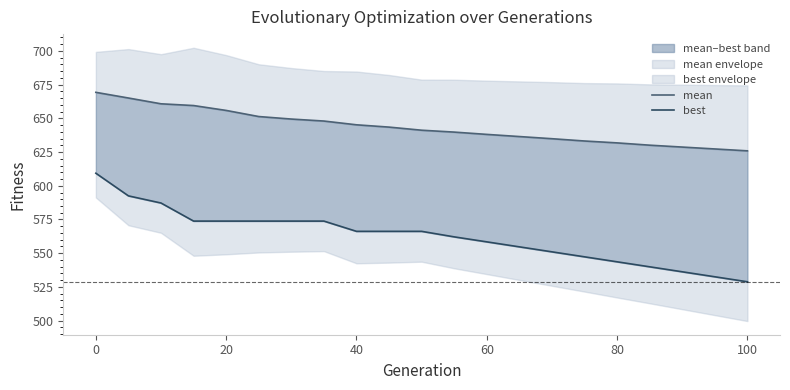

True or false: best and mean cross at least once.

False